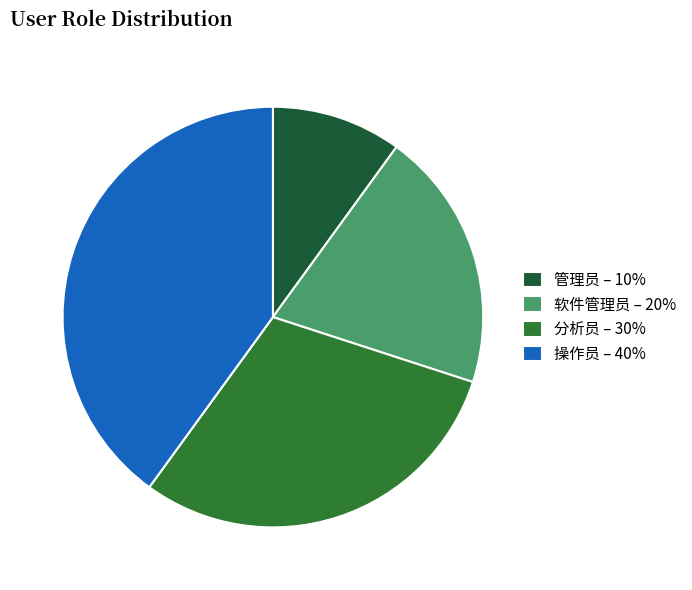

How many slices are in this pie chart?

4